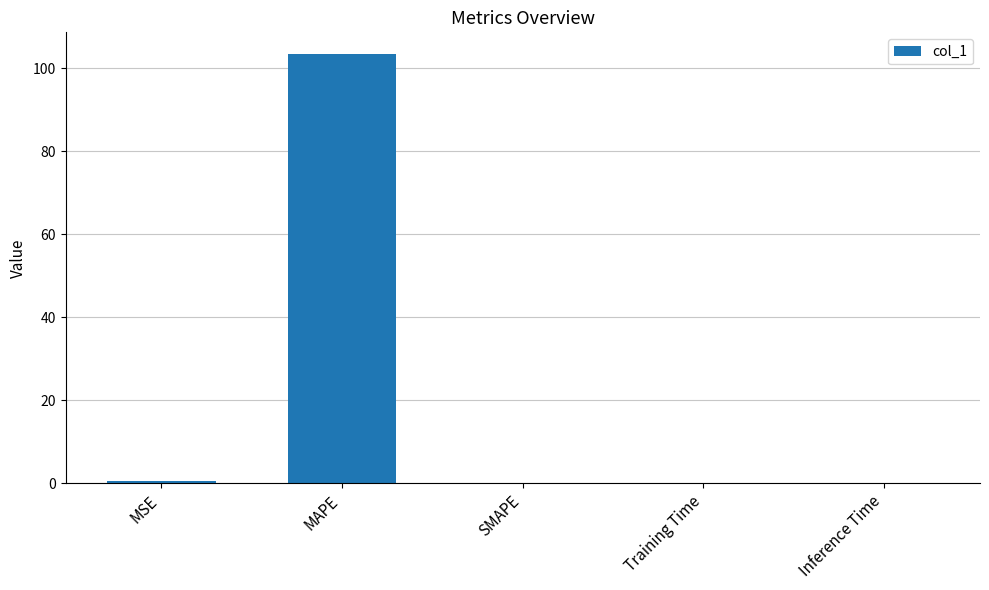

Between MAPE and Inference Time, which is larger?

MAPE